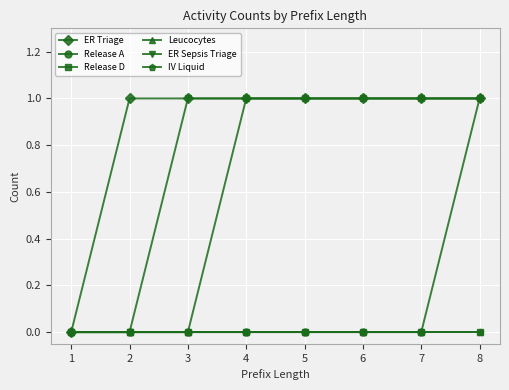

Rank the series at 2 from highest to lowest value.

ER Triage, Release A, Release D, Leucocytes, ER Sepsis Triage, IV Liquid